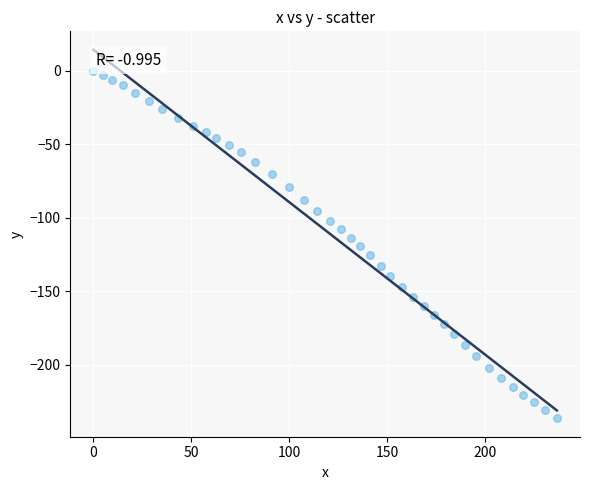

What is the range of Y values (max minus min)?

236.4